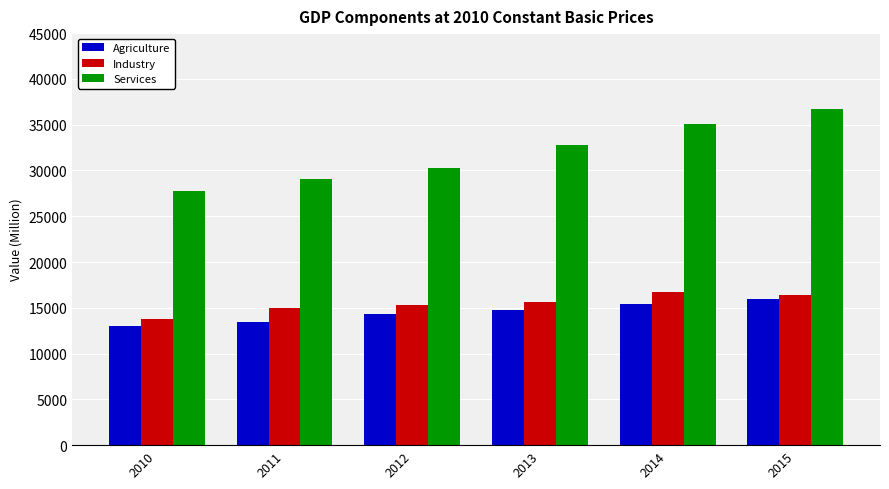

Rank the series by their maximum value, from lowest to highest.

Agriculture, Industry, Services